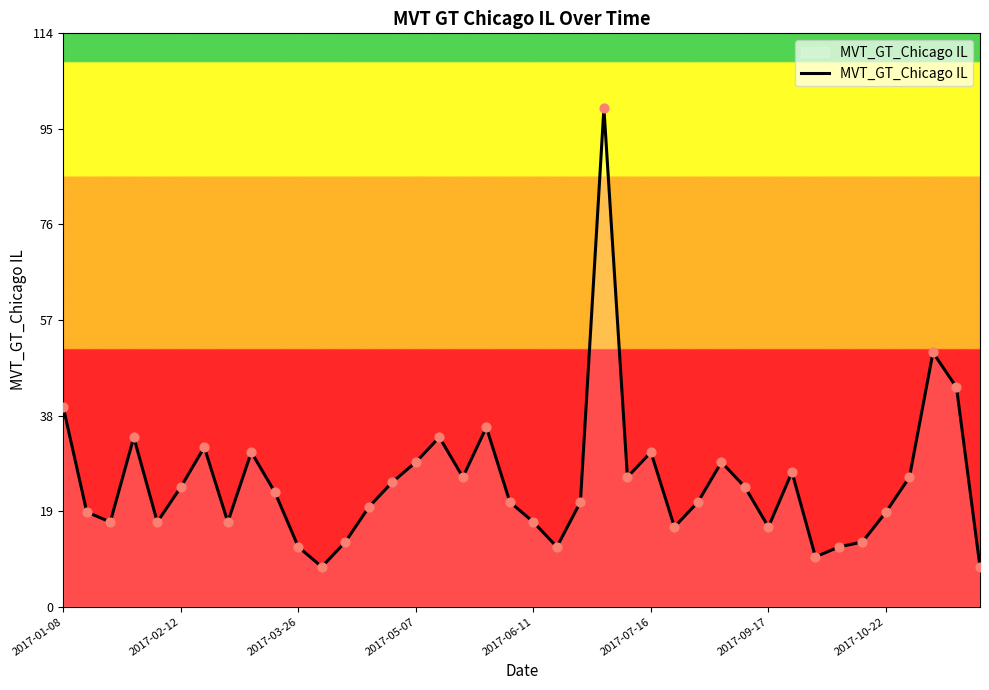

What is the maximum value shown in the chart?

100